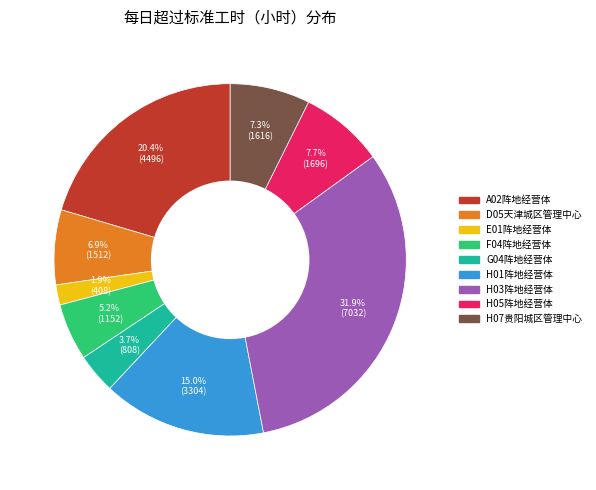

Between A02阵地经营体 and G04阵地经营体, which is larger?

A02阵地经营体